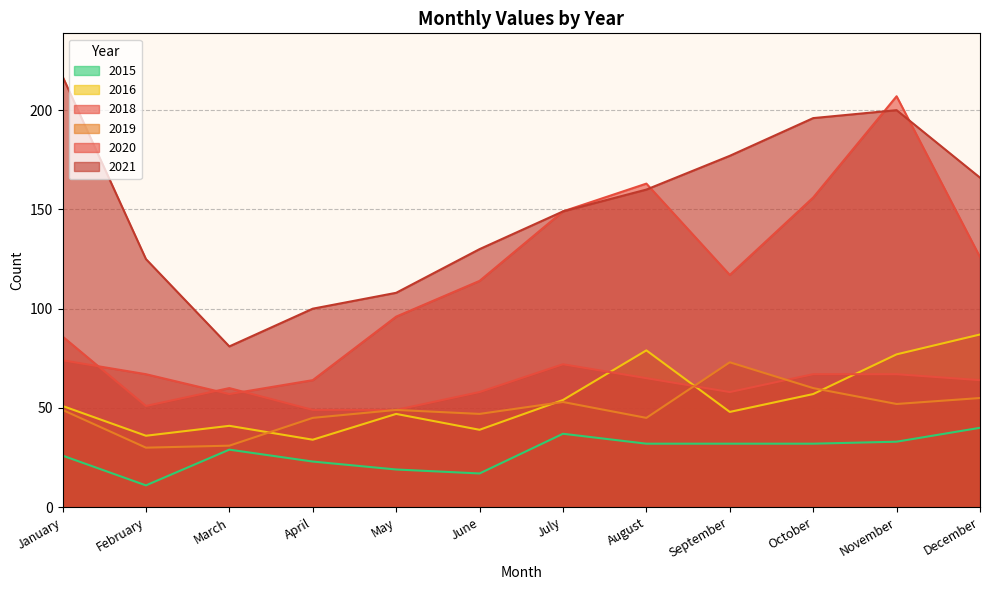

At which category does 2020 reach its first local valley?

March